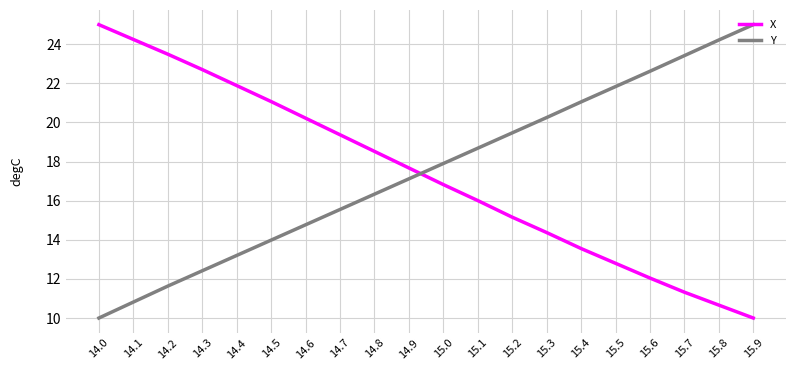

What is the difference between the highest and lowest values at 15.5?

9.0